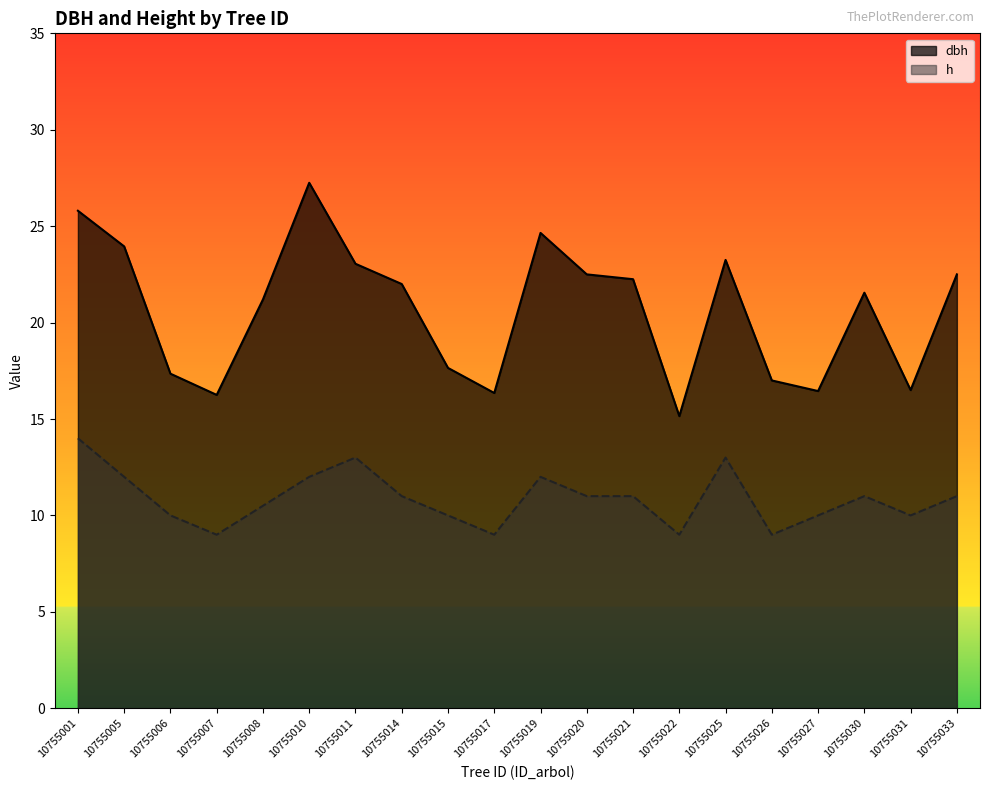

Which series has the largest total across all categories?

dbh